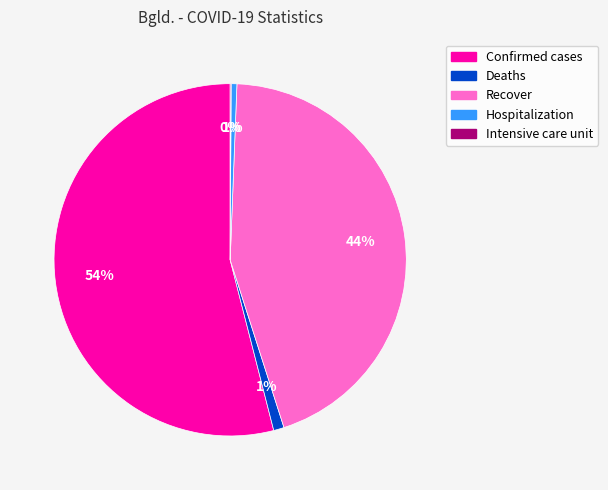

The Hospitalization slice represents 15% of the pie. True or false?

False